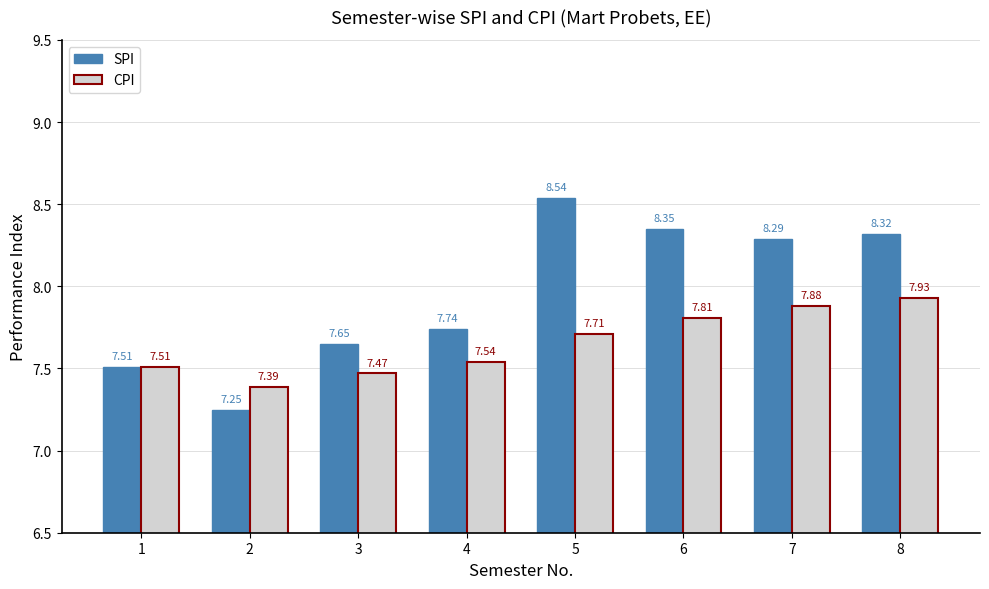

What are all the series names shown in the legend?

SPI, CPI